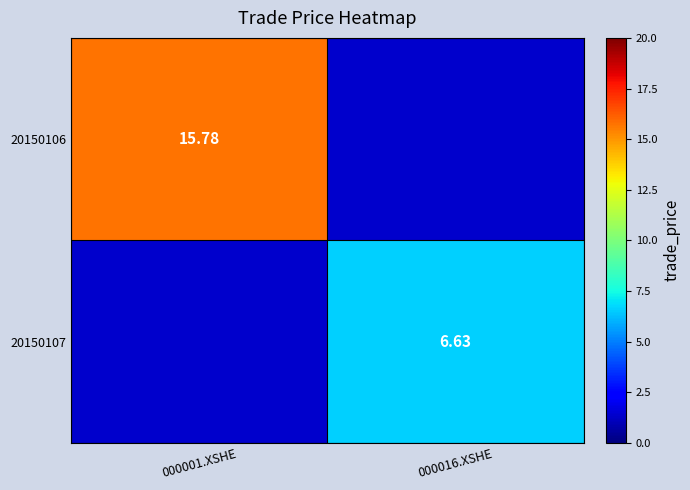

At how many categories does at least one series exceed 10?

1